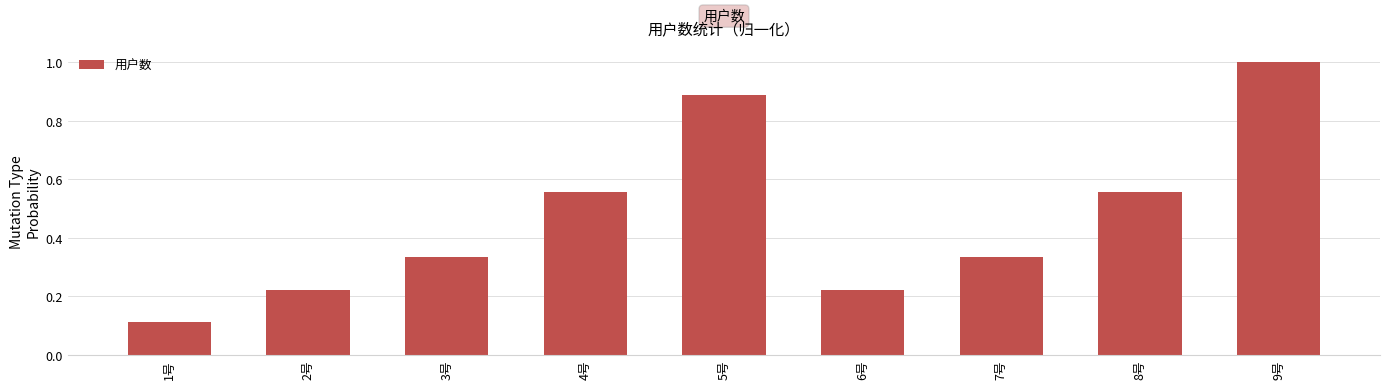

What position from the right is 6号?

4